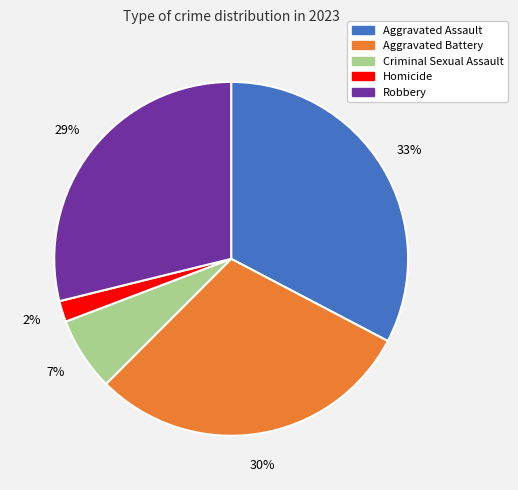

How many slices are in this pie chart?

5